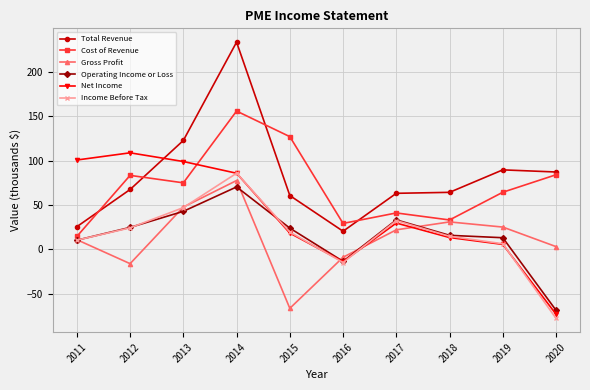

What is the difference between the highest and lowest values at 2015?

193.3